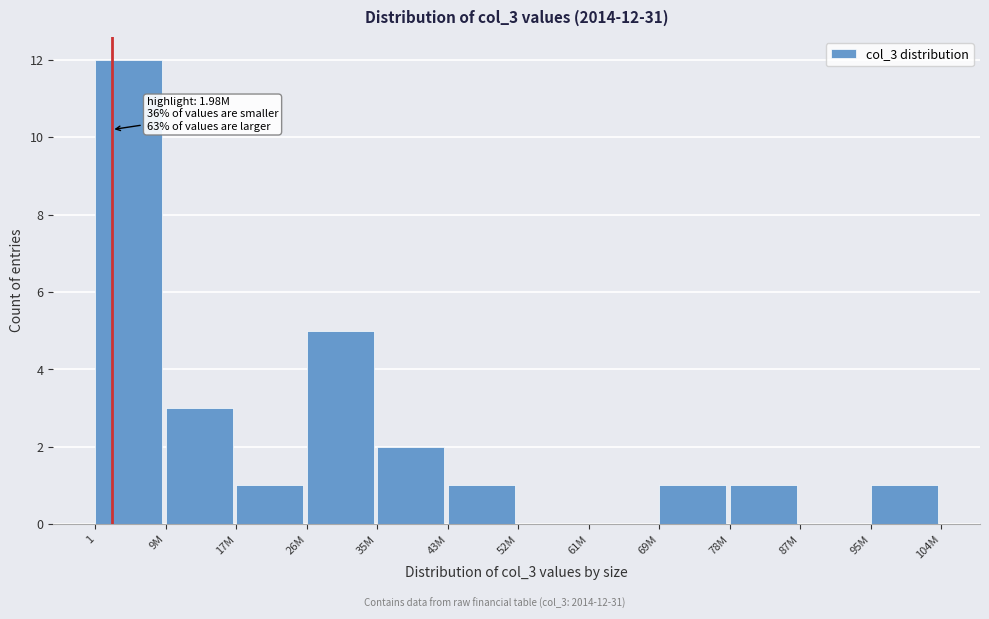

Reading left to right, transcribe all the data shown in this chart.

1=12	9M=3	17M=1	26M=5	35M=2	43M=1	52M=0	61M=0	69M=1	78M=1	87M=0	95M=1